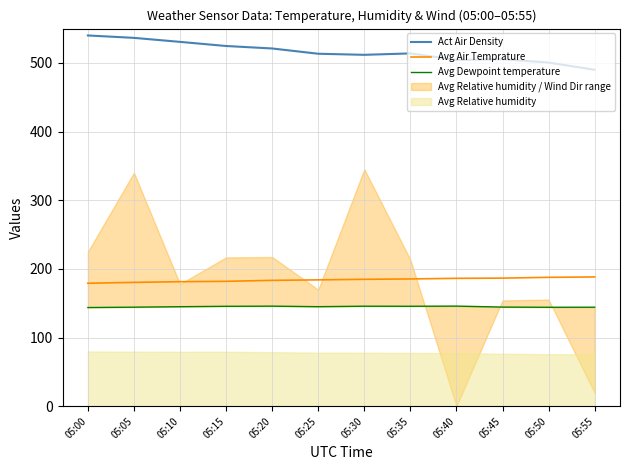

Does the chart have visible grid lines?

Yes